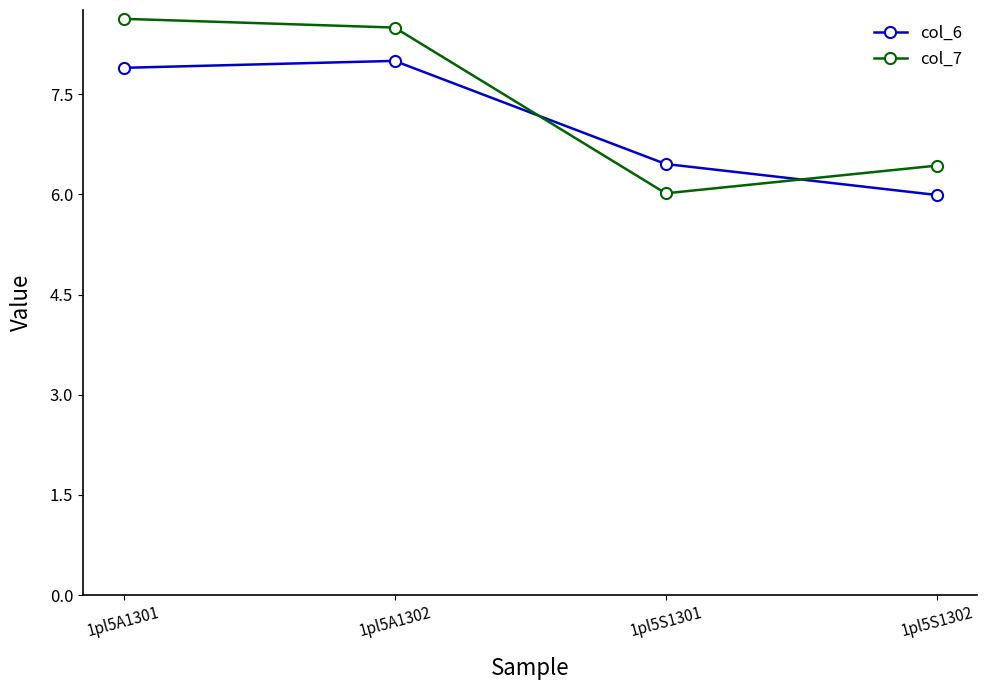

What position from the left is 1pl5A1302?

2